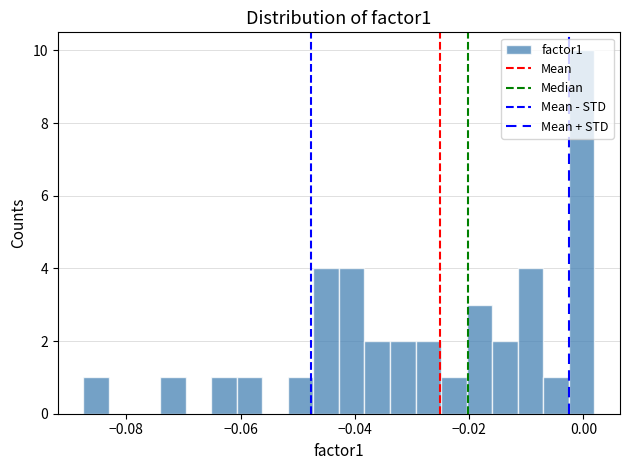

Read against the x-axis, roughly where is the centre of the tallest bar?

0.000